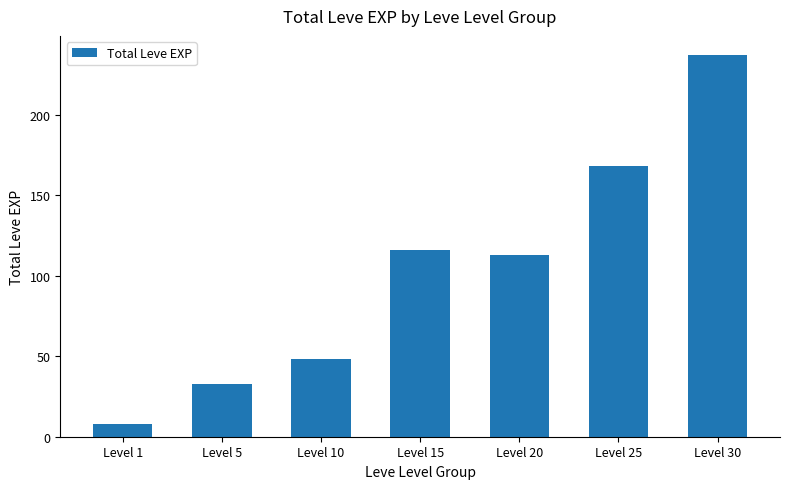

What is the difference between the values at Level 30 and Level 20?

124